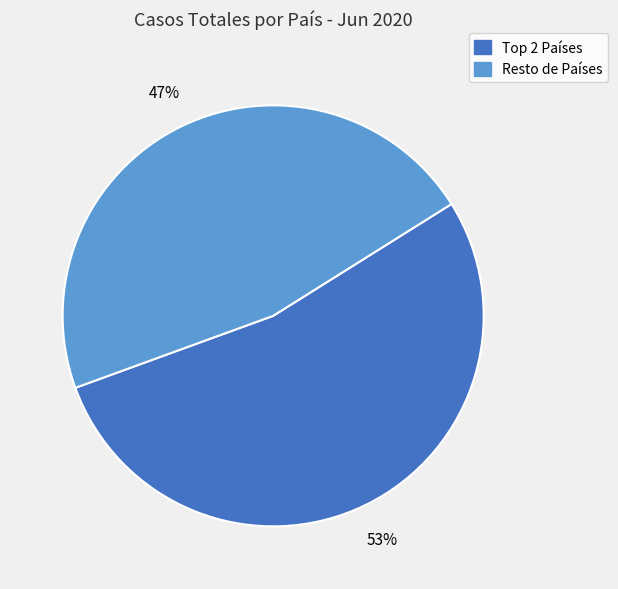

To the nearest percent, what is the average slice percentage?

50%